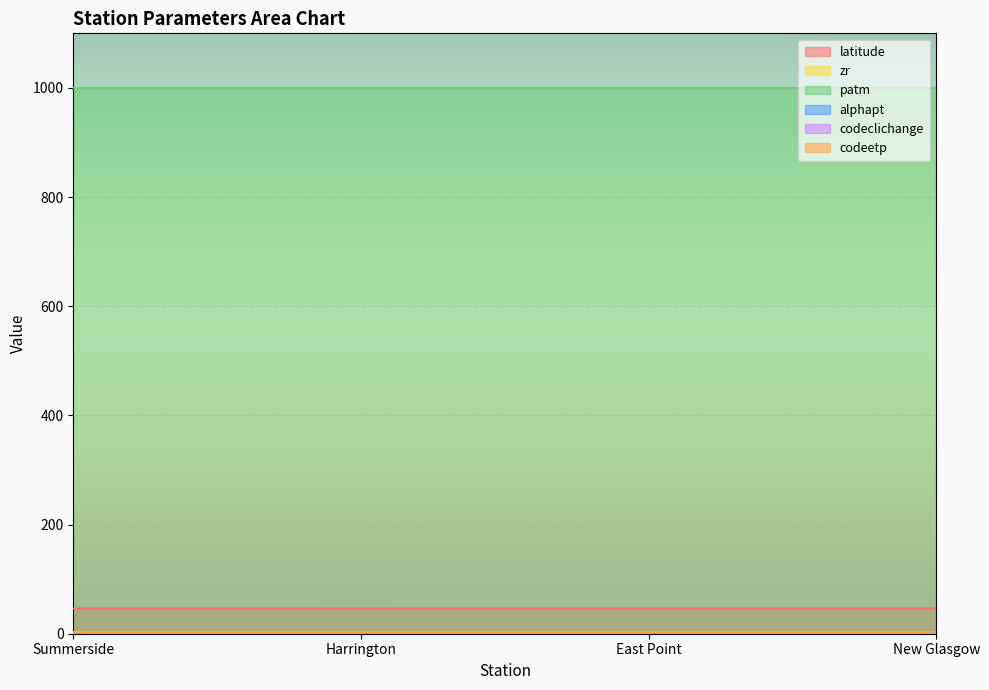

True or false: codeclichange has a value of 1.0 at New Glasgow.

True